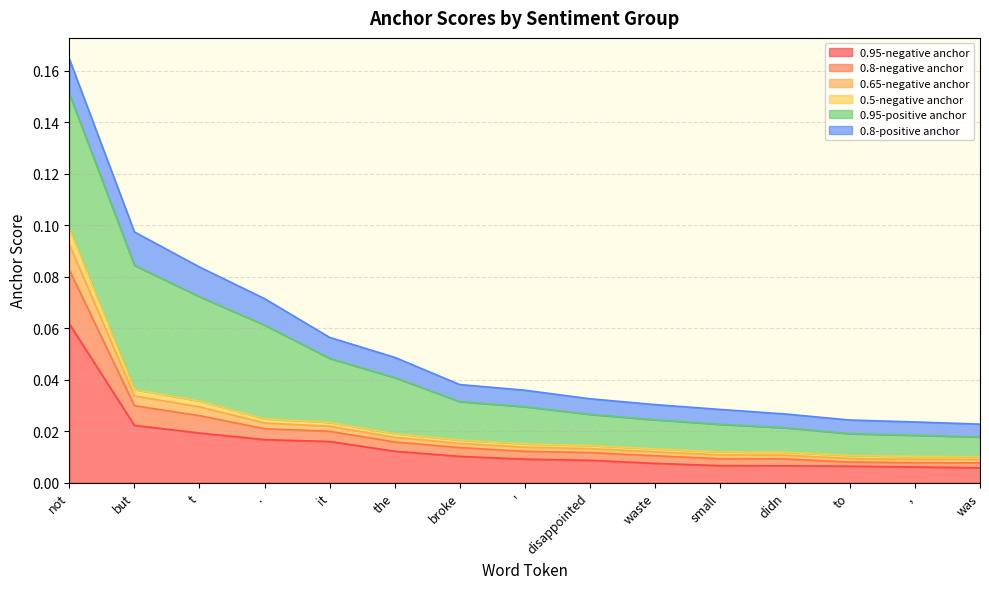

True or false: 0.8-negative anchor and 0.5-negative anchor cross at least once.

False